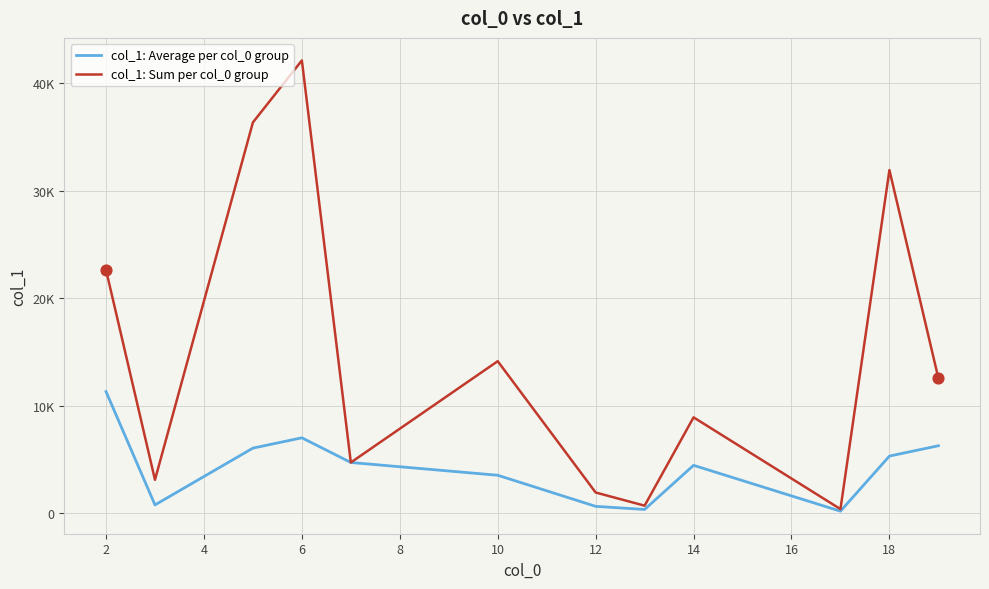

What are all the series names shown in the legend?

col_1: Average per col_0 group, col_1: Sum per col_0 group